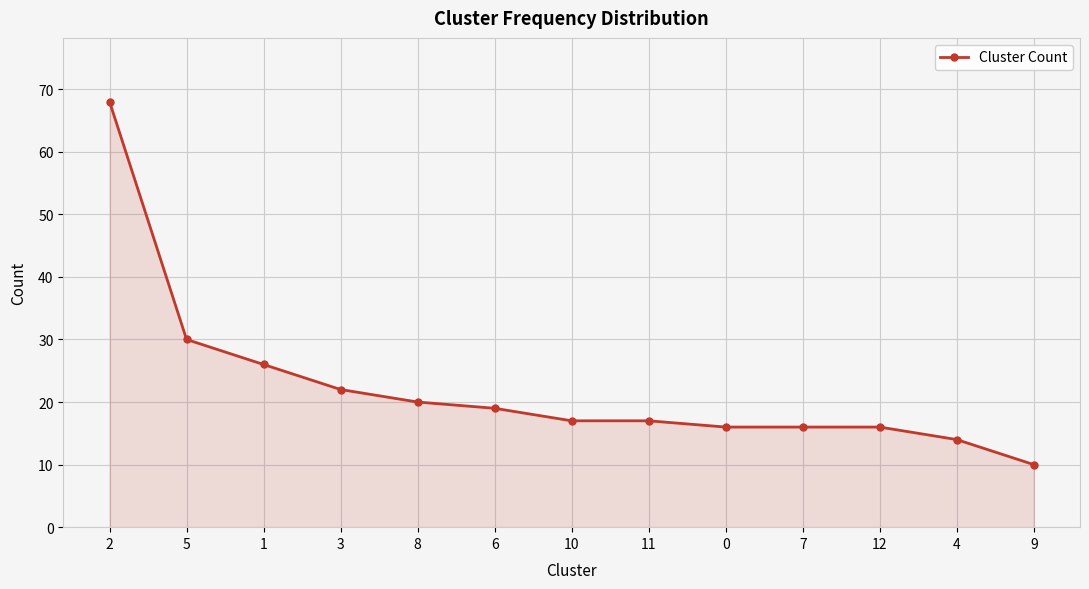

Reading right to left, what are all the values shown in this chart?

10	14	16	16	16	17	17	19	20	22	26	30	68